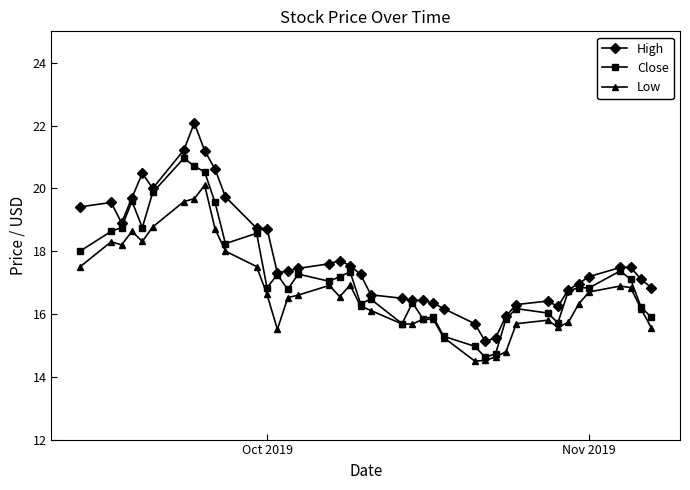

Rank the series by their maximum value, from lowest to highest.

Low, Close, High